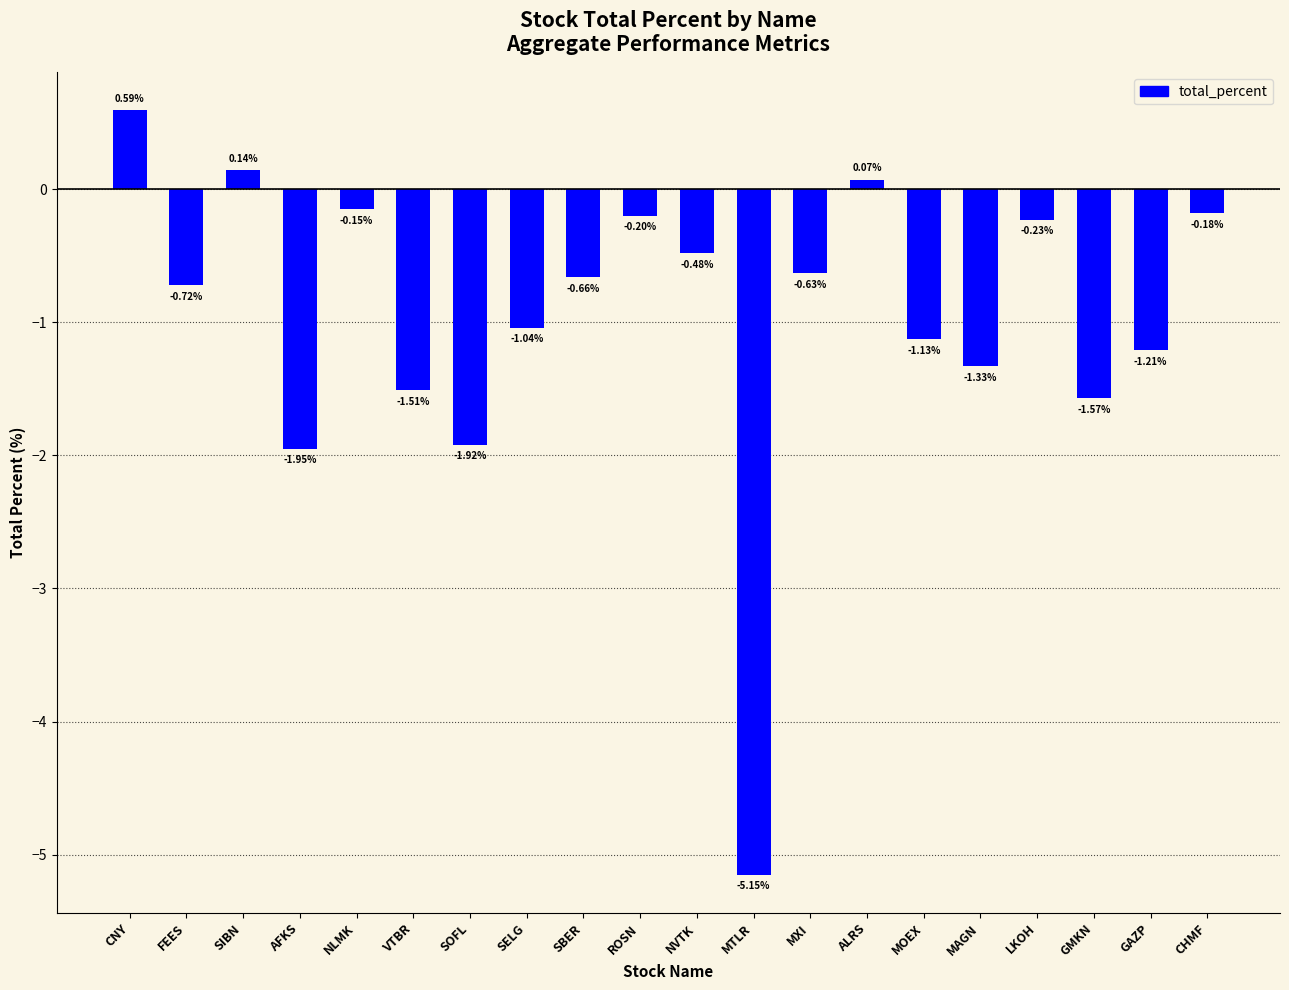

How many values are above zero?

3